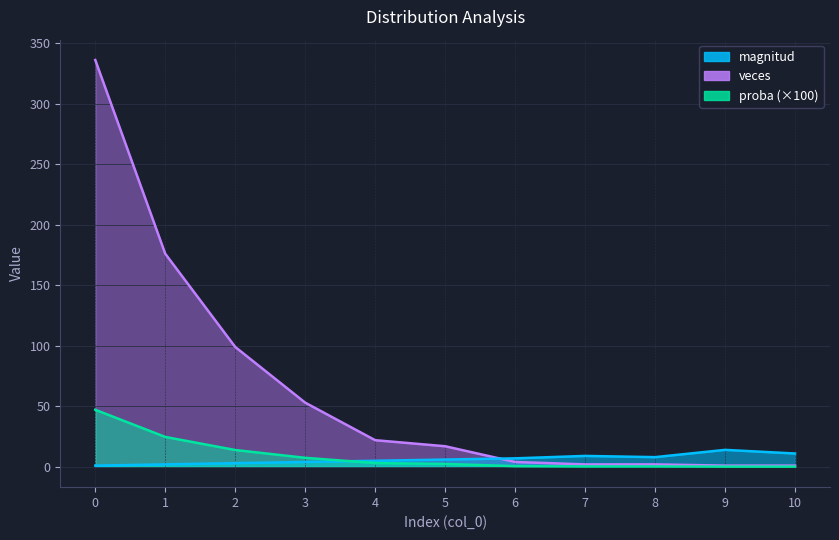

What is the sum of the veces values at 3 and 4?

75.0